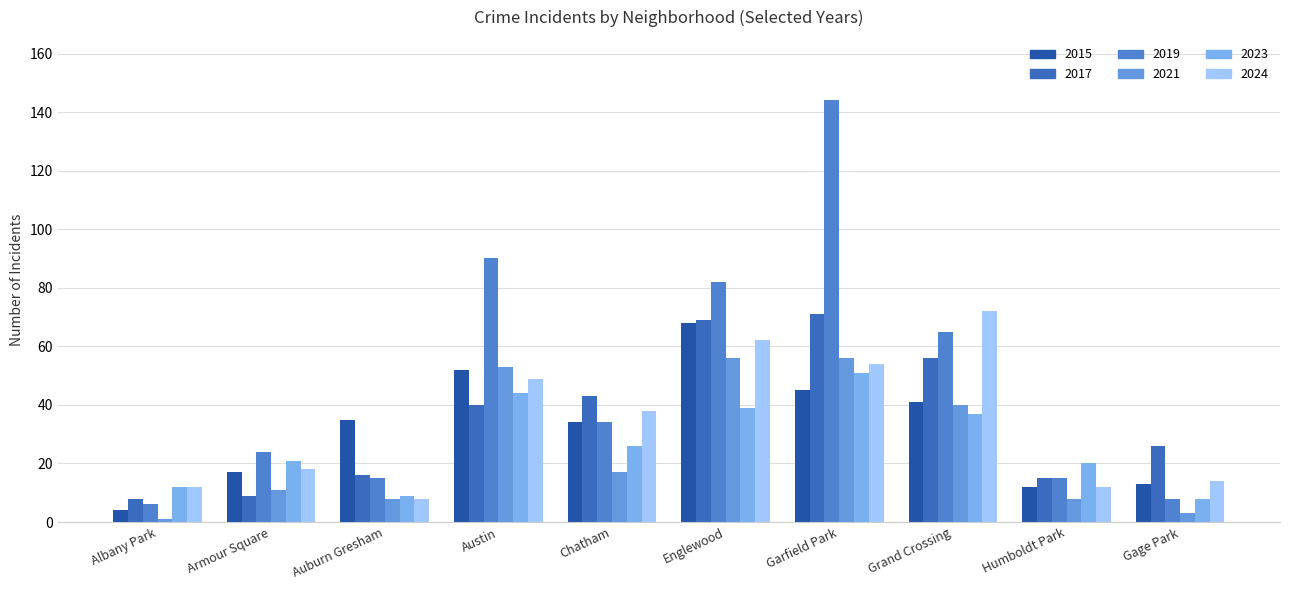

How many distinct data groups are displayed?

6